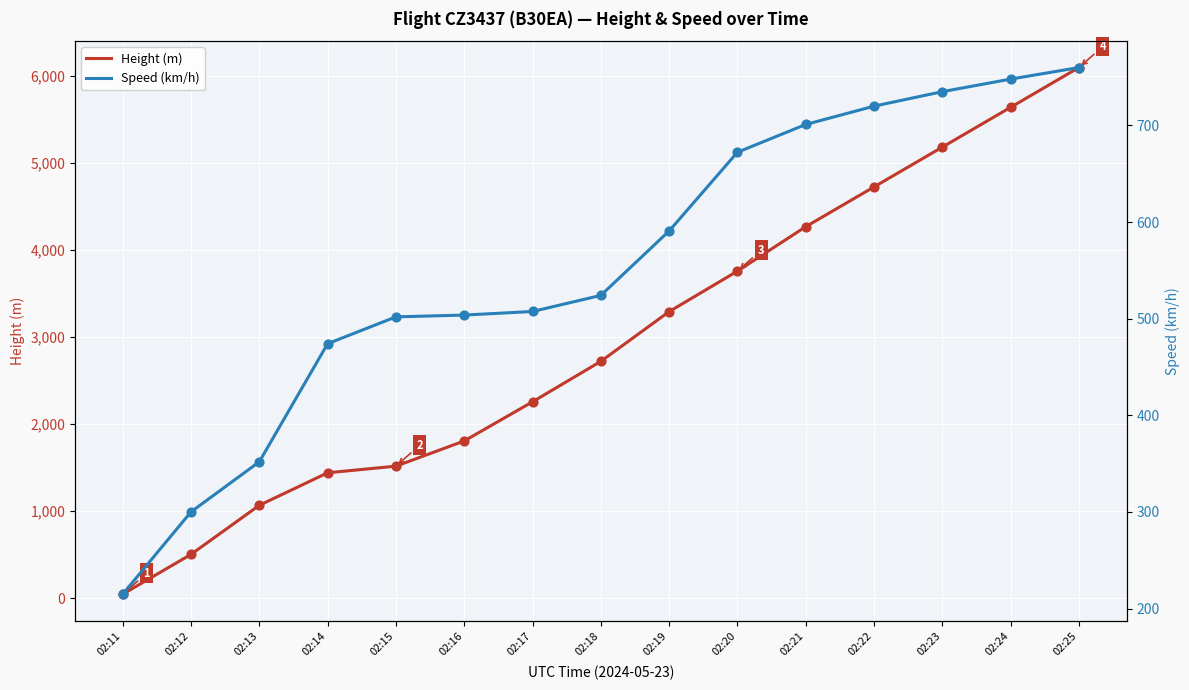

What is the total value across all series at 02:17?

2763.0